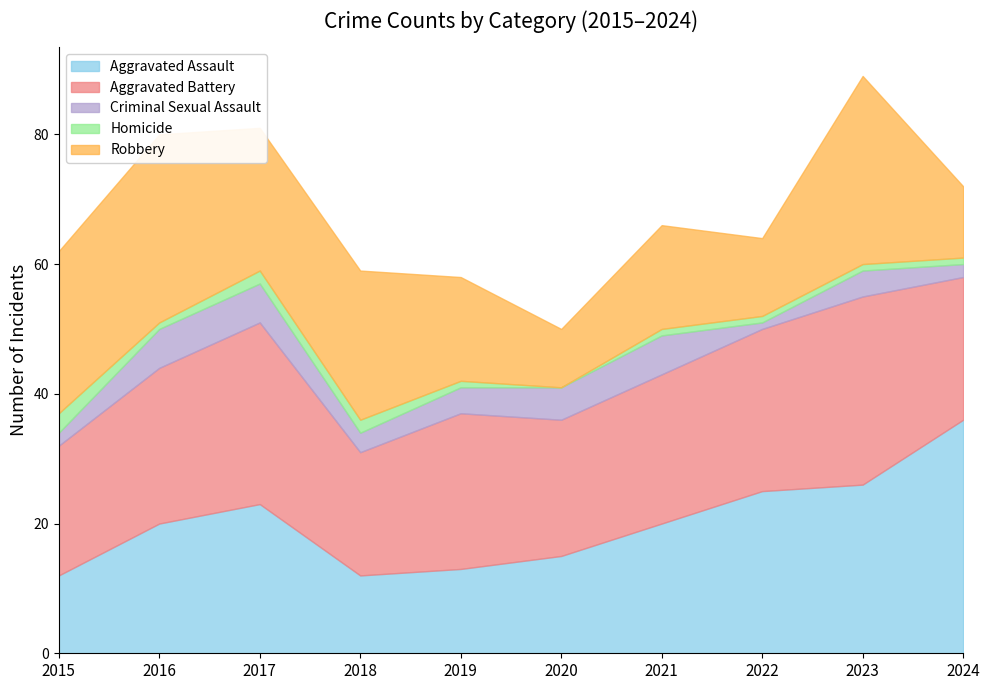

Which has a higher value, 2022 or 2015?

2022